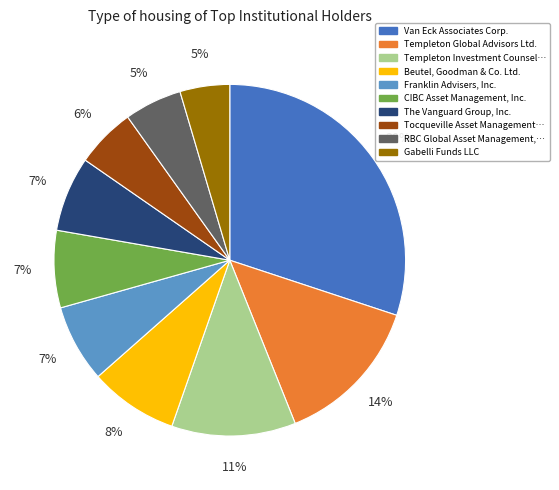

To the nearest percent, what is the average slice percentage?

10%